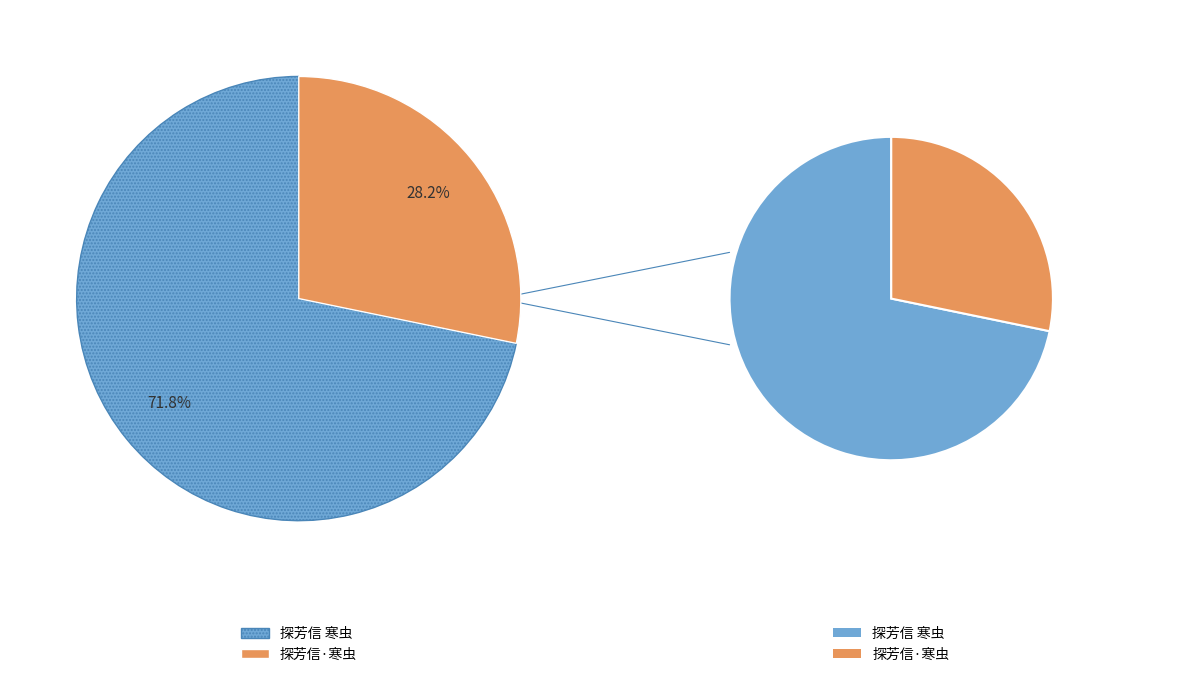

To the nearest percent, what is the average slice percentage?

50%